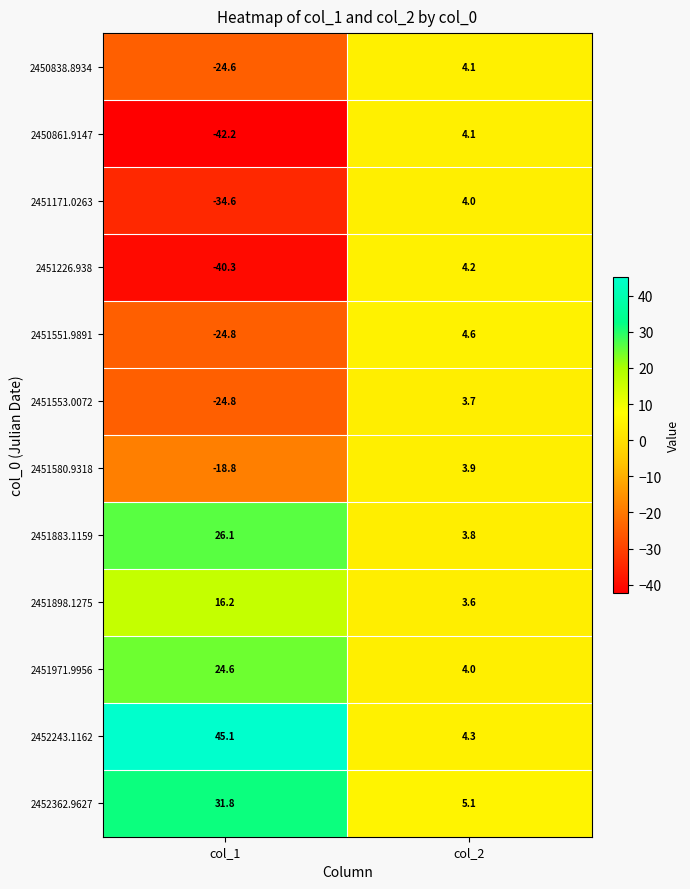

What is the total value across all series at col_2?

49.4